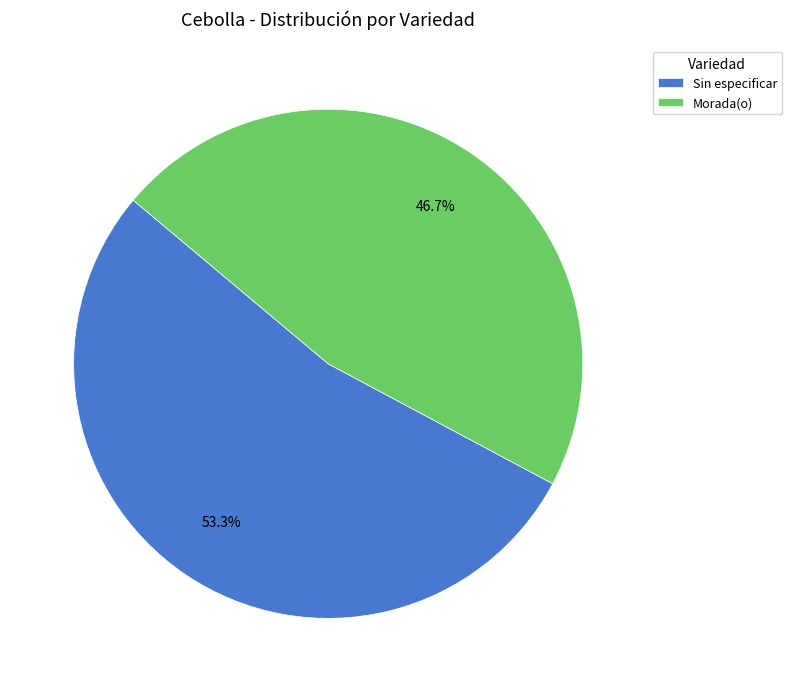

Between Sin especificar and Morada(o), which is larger?

Sin especificar